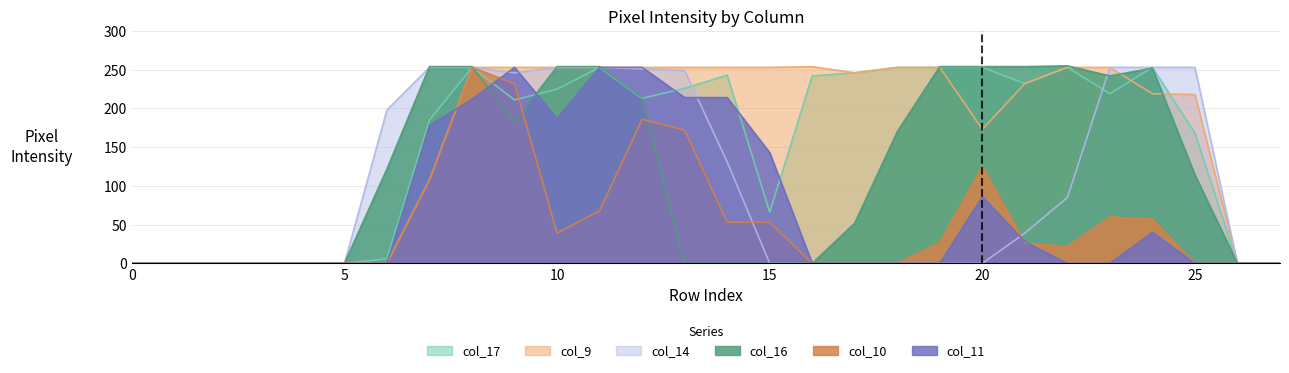

True or false: col_17 and col_10 intersect in this chart.

True